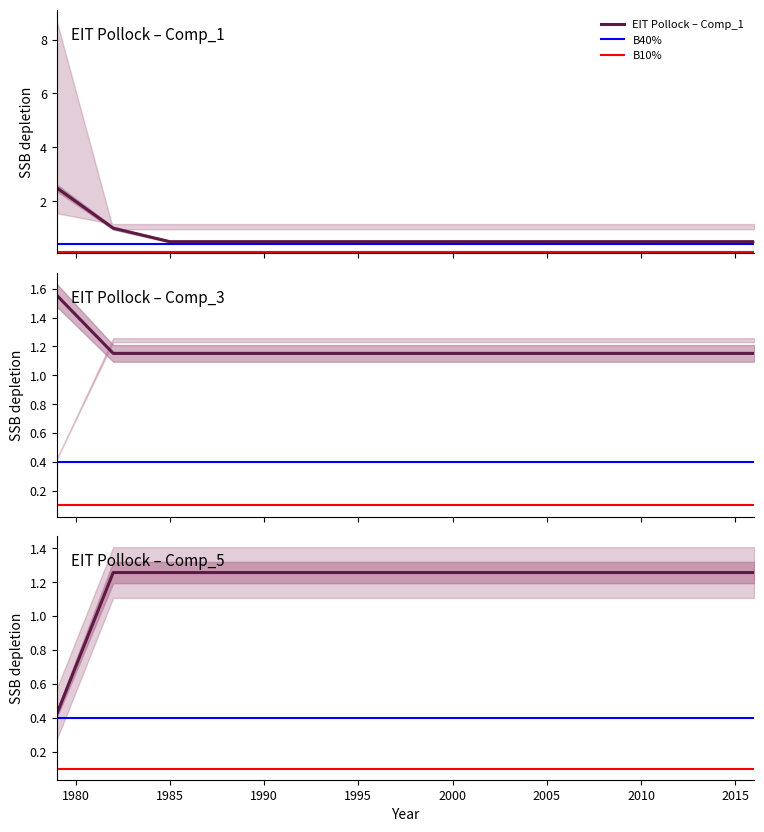

What is the lowest value of the EIT Pollock – Comp_1 series?

0.5